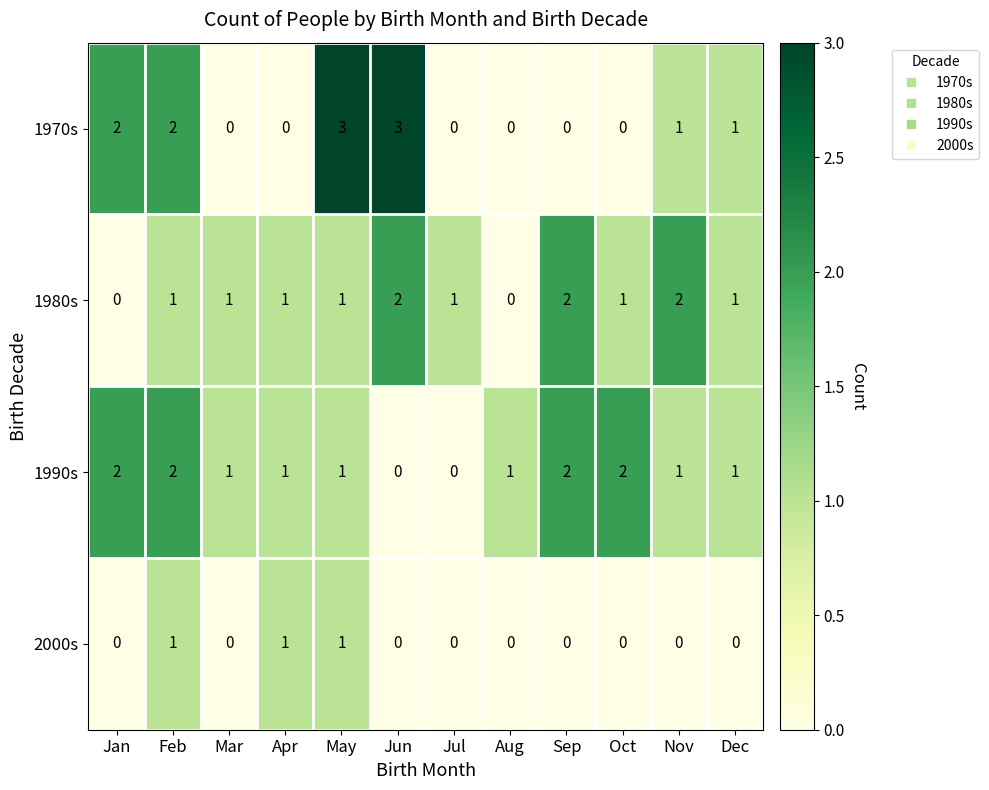

The value of 1980s at Feb is 1. True or false?

True